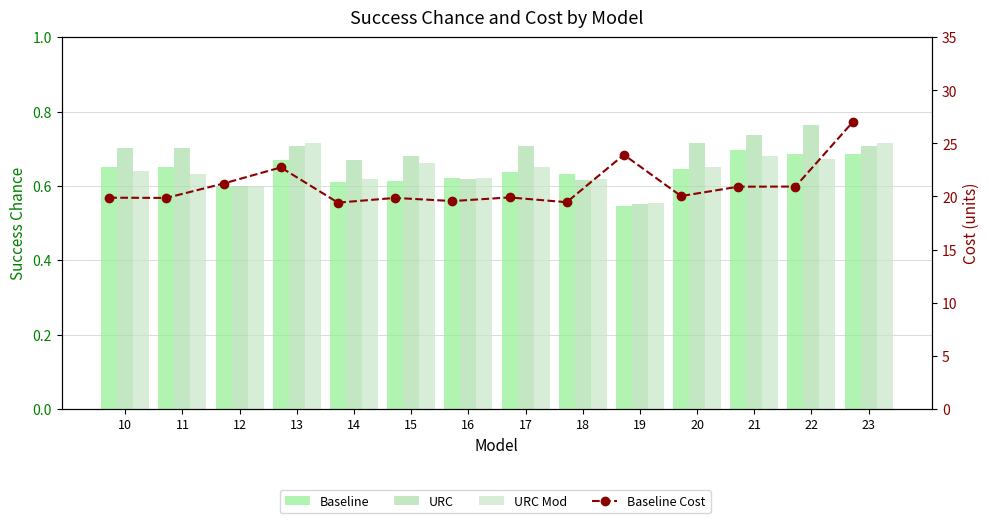

At which category is the sum across all series the highest?

23